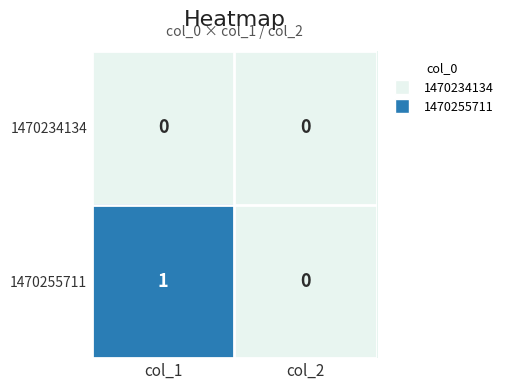

True or false: 1470255711 has a value of 1 at col_1.

True